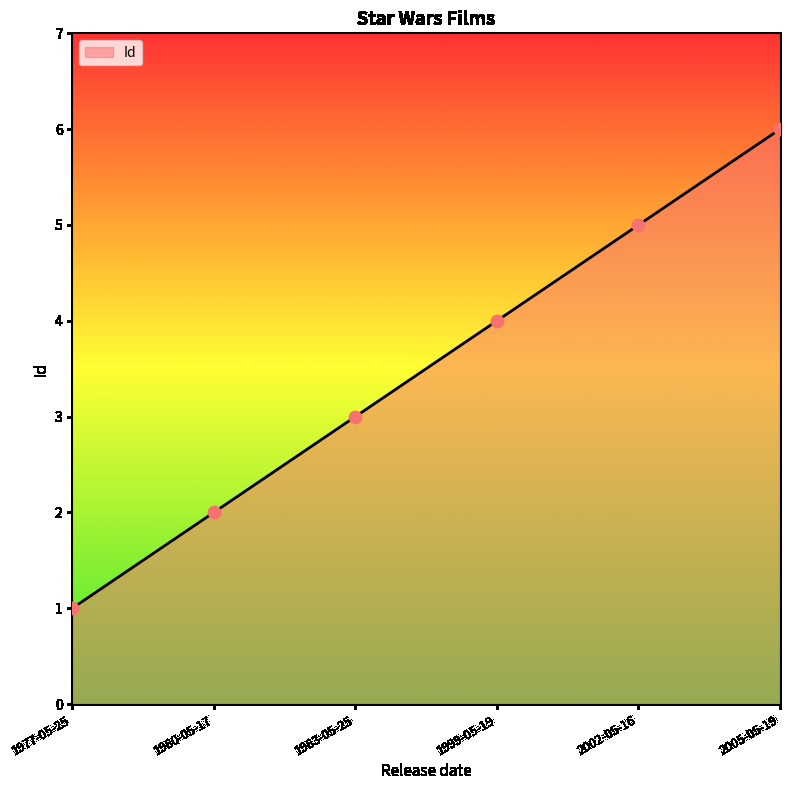

Which has a higher value, 1999-05-19 or 2002-05-16?

2002-05-16